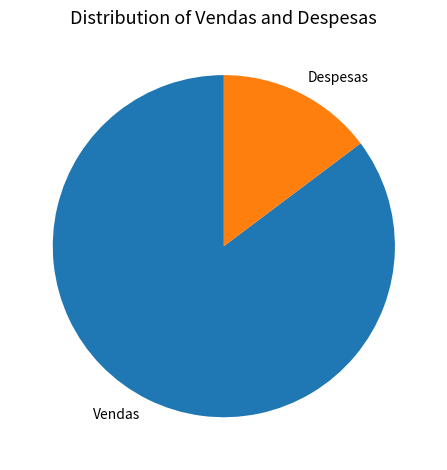

How many slices are in this pie chart?

2